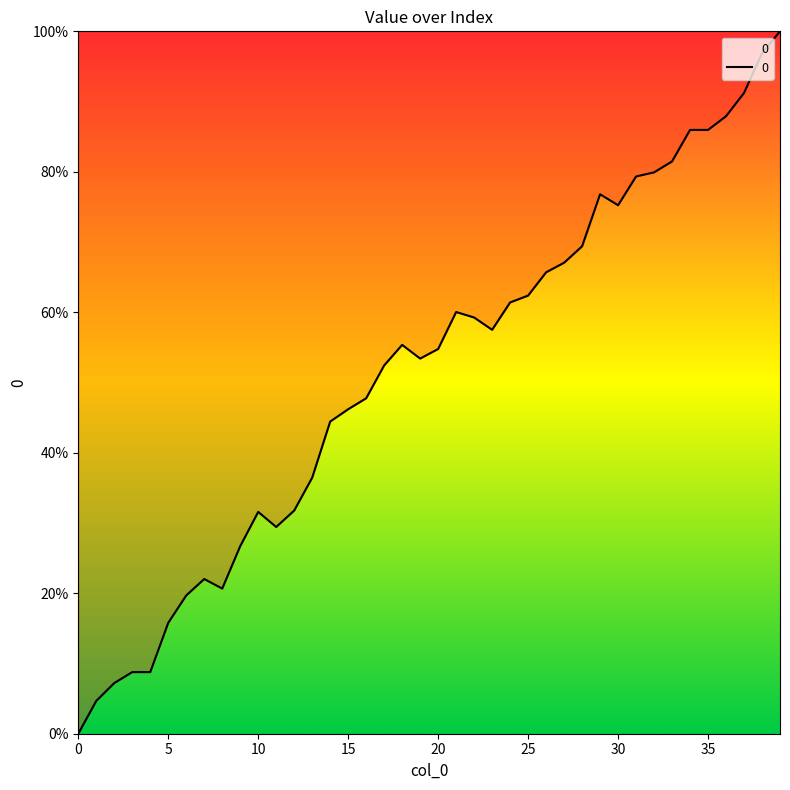

What is the maximum value shown in the chart?

100.0